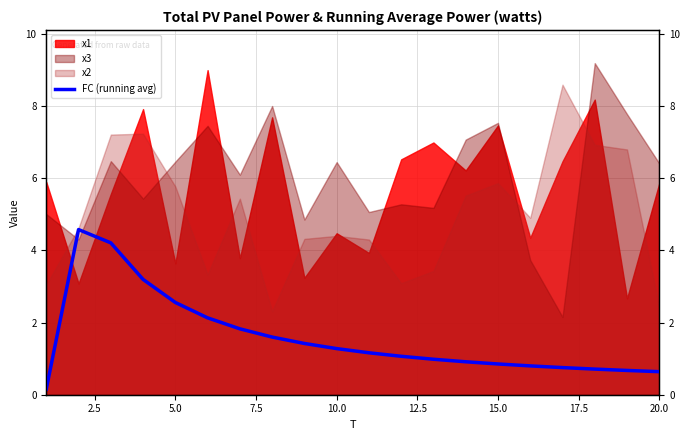

Reading right to left, list all the values displayed in this chart.

0.6	0.7	0.7	0.8	0.8	0.9	0.9	1.0	1.1	1.2	1.3	1.4	1.6	1.8	2.1	2.6	3.2	4.2	4.6	0.2